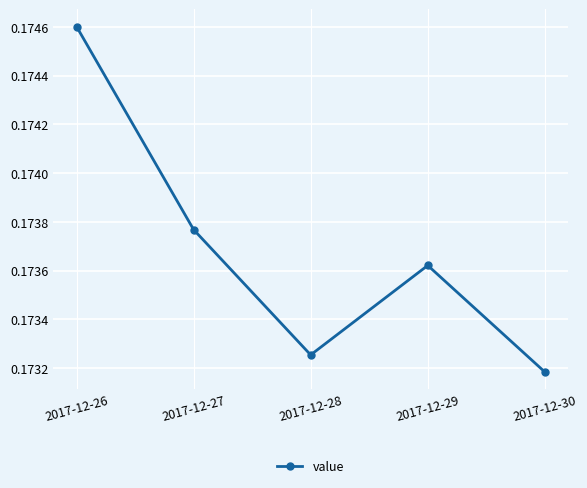

Which label corresponds to the largest value in the chart?

2017-12-26